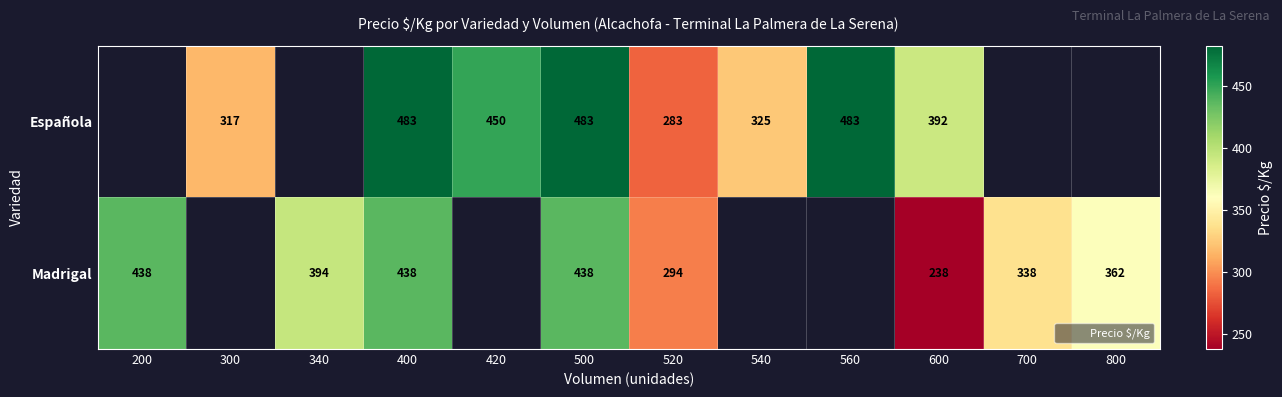

How many data points in Española are above 392?

4